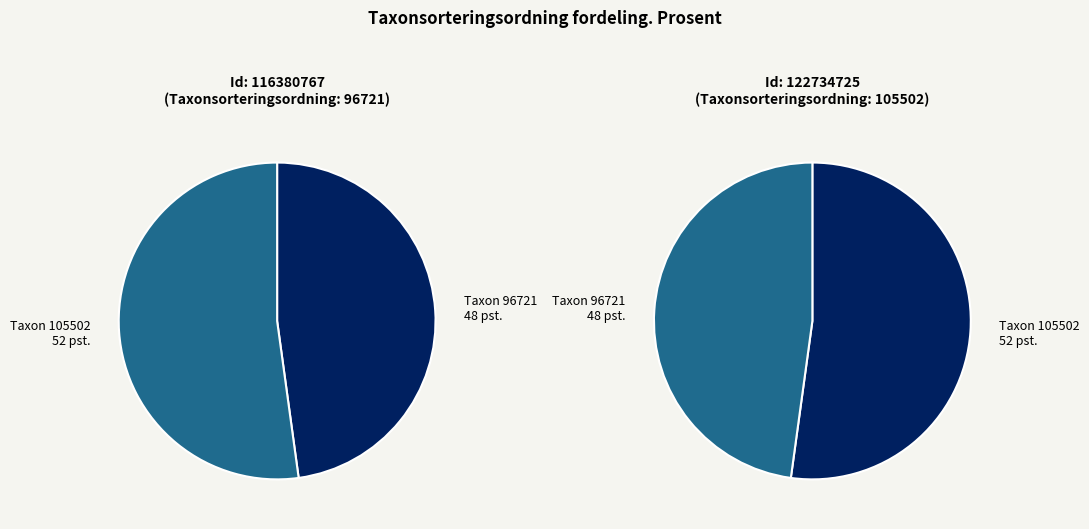

Count the number of slices in the pie.

2